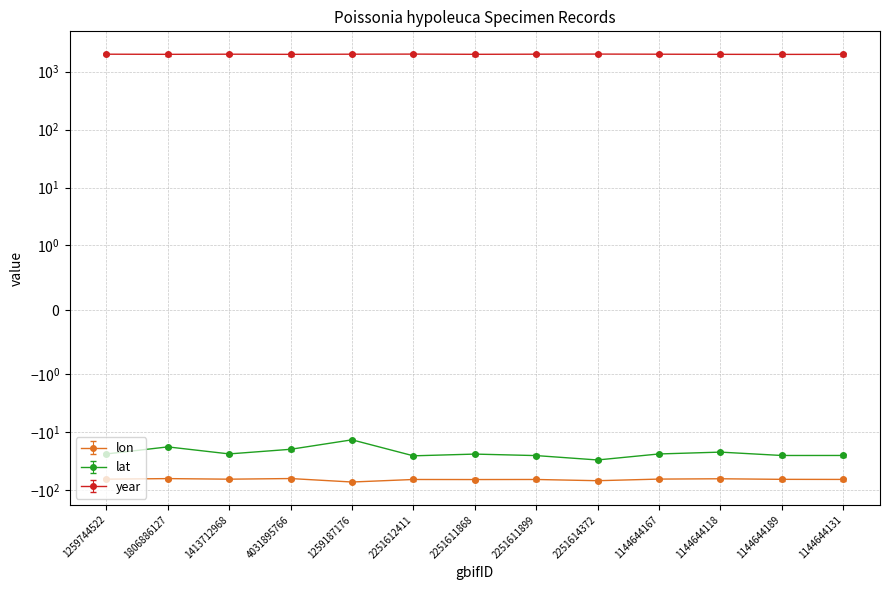

How many categories are shown in the chart?

13